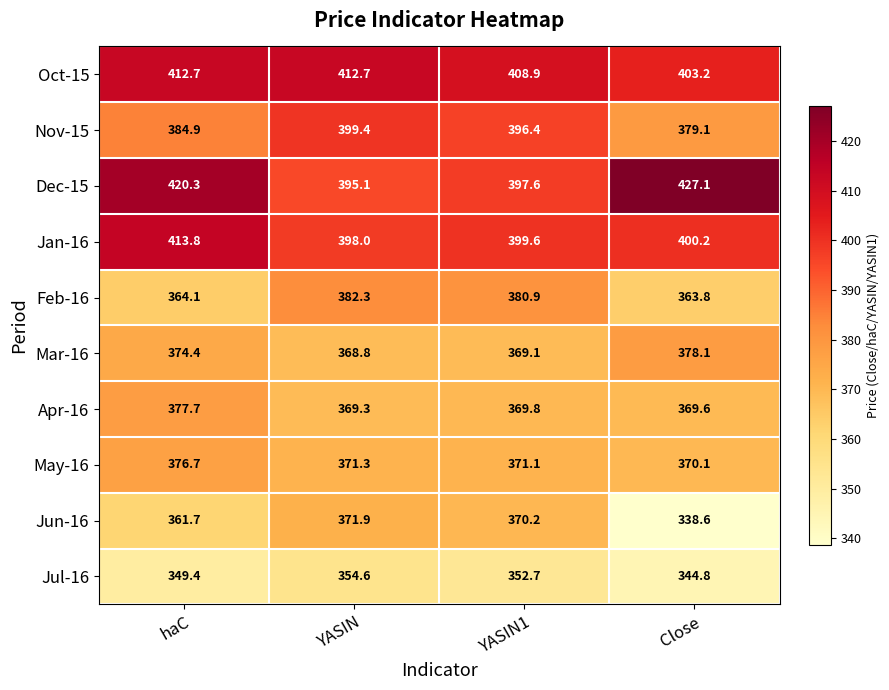

True or false: Dec-15 has a value of 427.1 at Close.

True